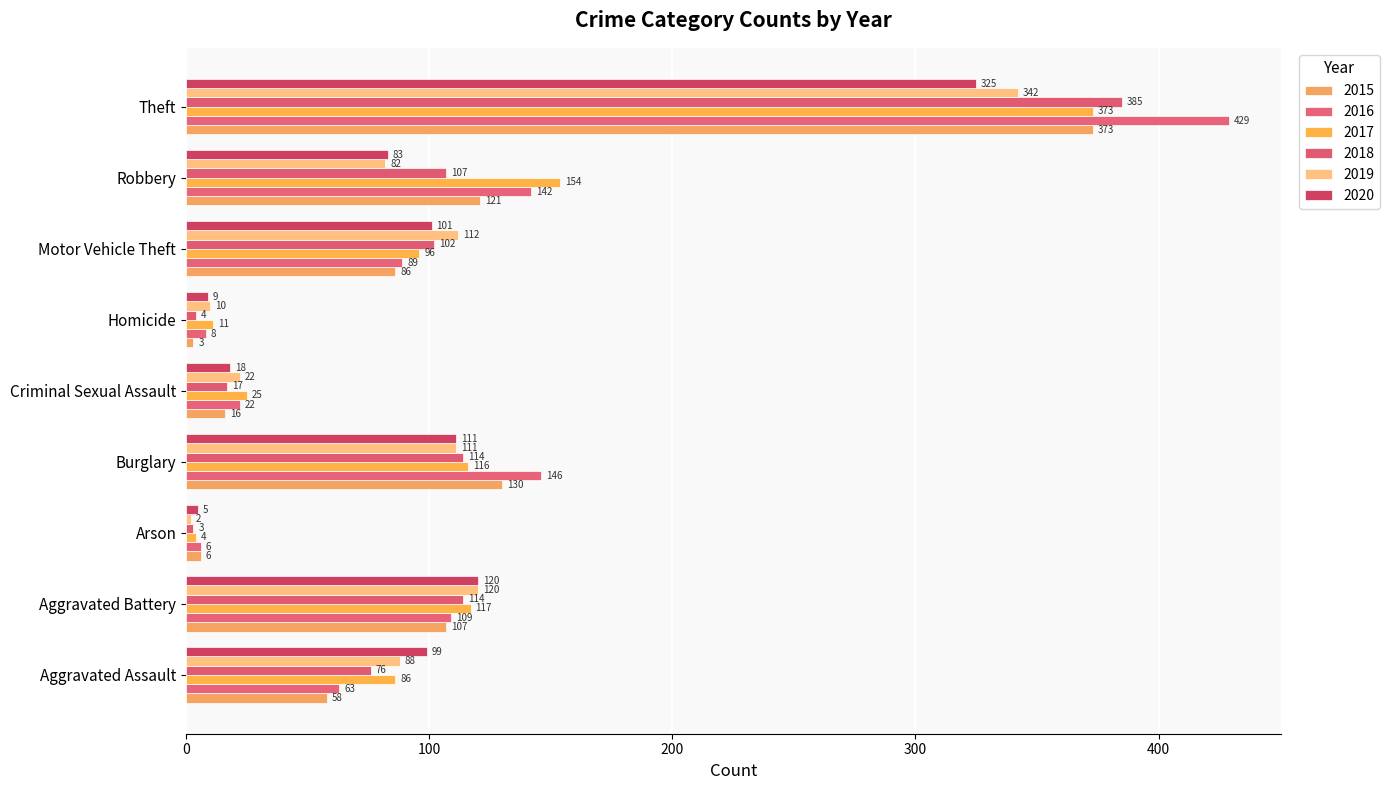

Reading right to left, what are all the values shown in this chart?

2015: Theft=373	Robbery=121	Motor Vehicle Theft=86	Homicide=3	Criminal Sexual Assault=16	Burglary=130	Arson=6	Aggravated Battery=107	Aggravated Assault=58
2016: Theft=429	Robbery=142	Motor Vehicle Theft=89	Homicide=8	Criminal Sexual Assault=22	Burglary=146	Arson=6	Aggravated Battery=109	Aggravated Assault=63
2017: Theft=373	Robbery=154	Motor Vehicle Theft=96	Homicide=11	Criminal Sexual Assault=25	Burglary=116	Arson=4	Aggravated Battery=117	Aggravated Assault=86
2018: Theft=385	Robbery=107	Motor Vehicle Theft=102	Homicide=4	Criminal Sexual Assault=17	Burglary=114	Arson=3	Aggravated Battery=114	Aggravated Assault=76
2019: Theft=342	Robbery=82	Motor Vehicle Theft=112	Homicide=10	Criminal Sexual Assault=22	Burglary=111	Arson=2	Aggravated Battery=120	Aggravated Assault=88
2020: Theft=325	Robbery=83	Motor Vehicle Theft=101	Homicide=9	Criminal Sexual Assault=18	Burglary=111	Arson=5	Aggravated Battery=120	Aggravated Assault=99